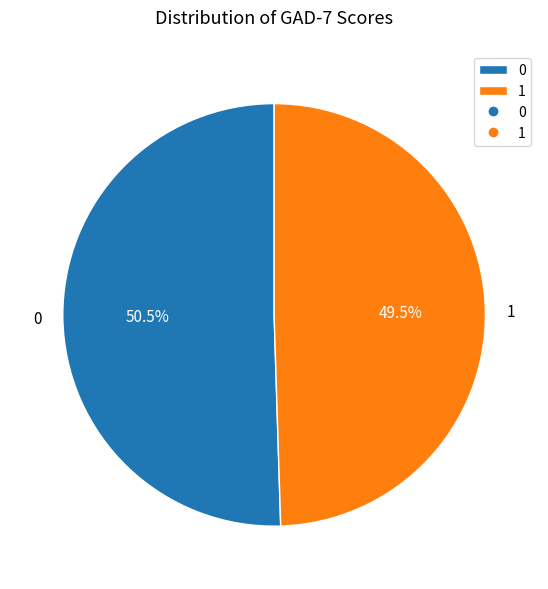

Rank the categories by value from highest to lowest.

0, 1